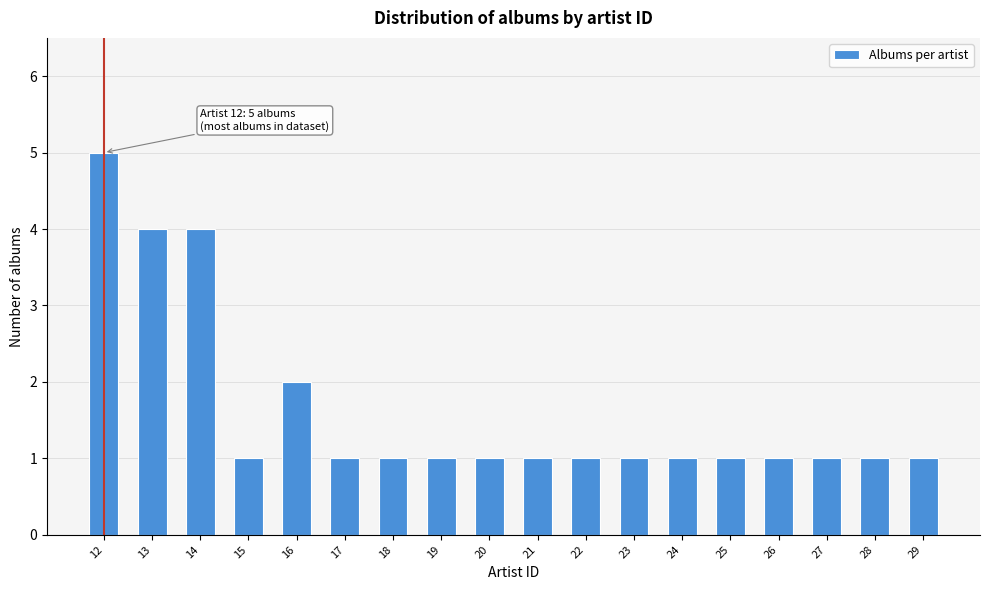

Reading left to right, transcribe all the data shown in this chart.

12=5	13=4	14=4	15=1	16=2	17=1	18=1	19=1	20=1	21=1	22=1	23=1	24=1	25=1	26=1	27=1	28=1	29=1